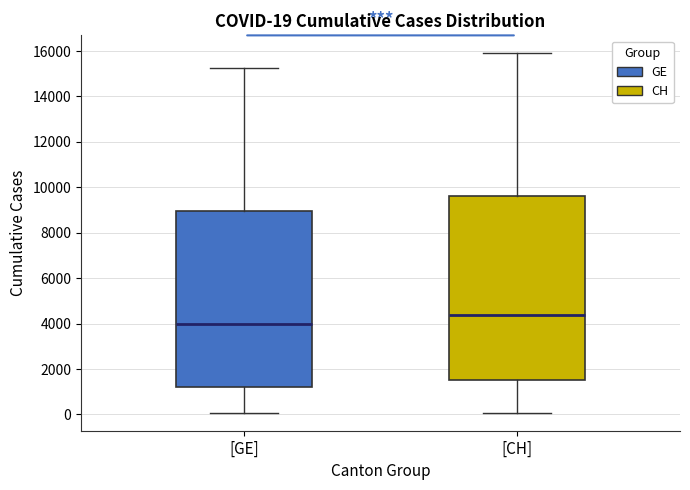

Comparing the boxes themselves (not the whiskers), which one is the tallest?

[CH]